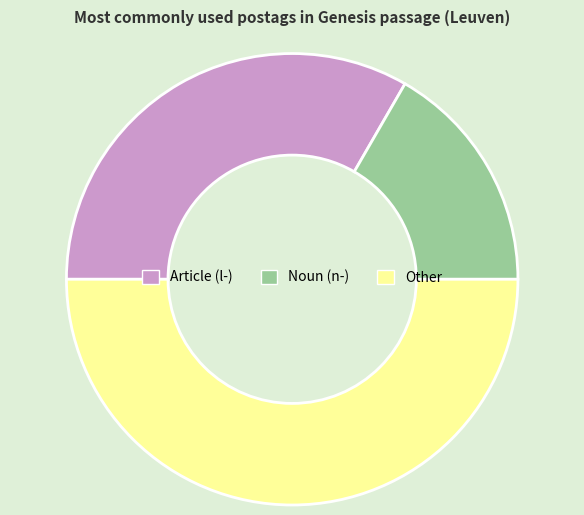

Rank the categories by value from highest to lowest.

Other, Article (l-), Noun (n-)